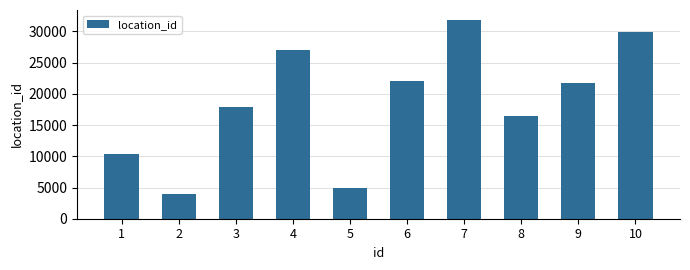

What is the sum of all values?

186013